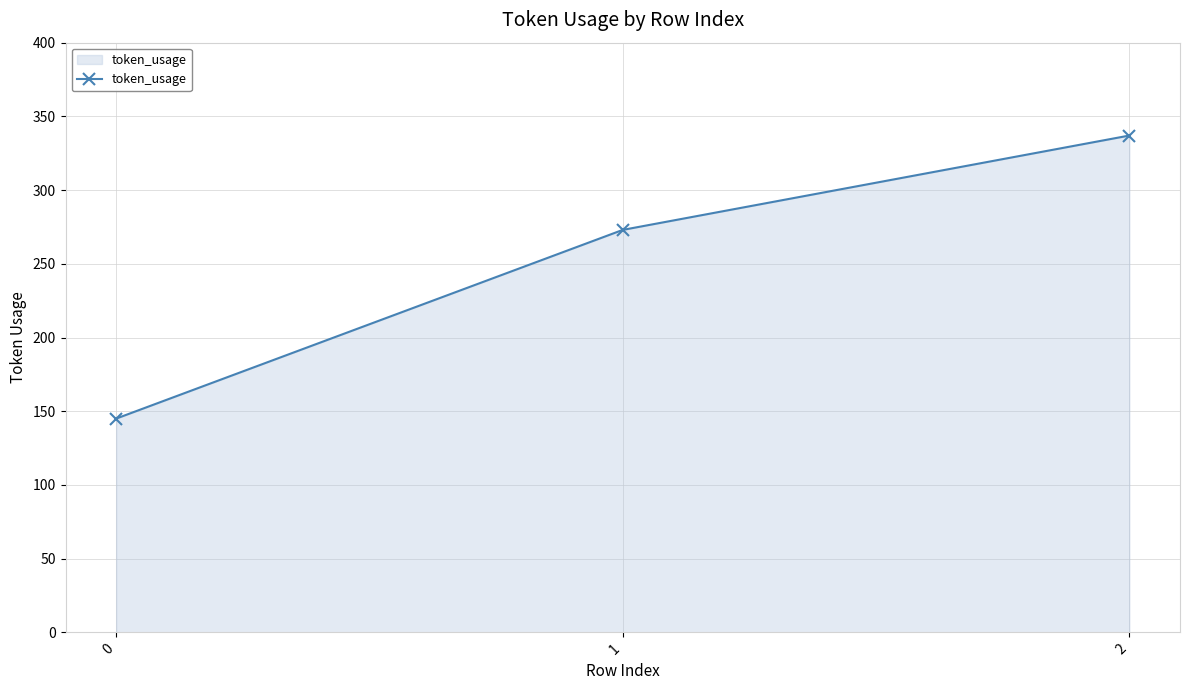

Rank the categories by value from highest to lowest.

2, 1, 0